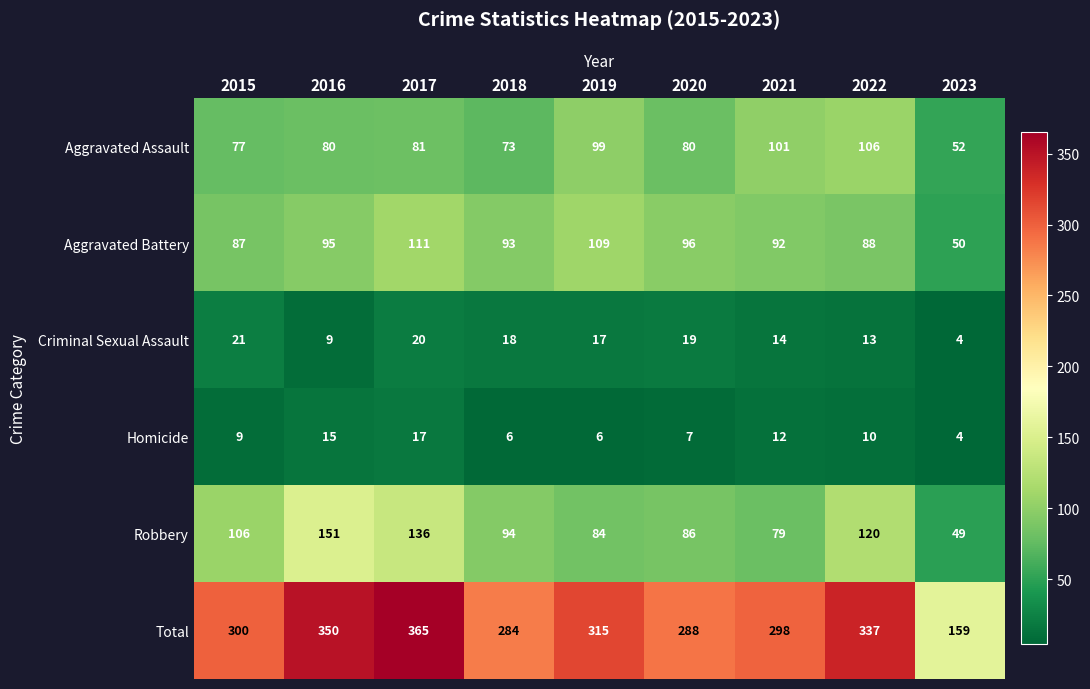

Which series changed the most between 2015 and 2021?

Robbery